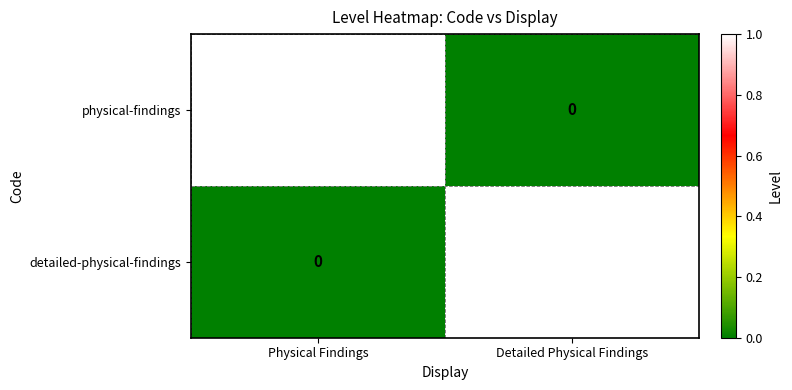

How many positive values does the physical-findings series have?

1